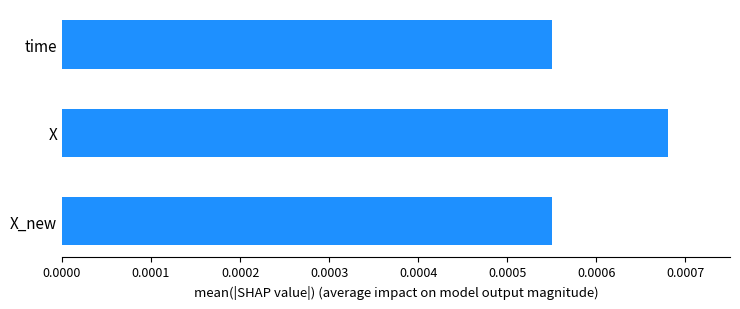

Which category has the highest value across all series?

X